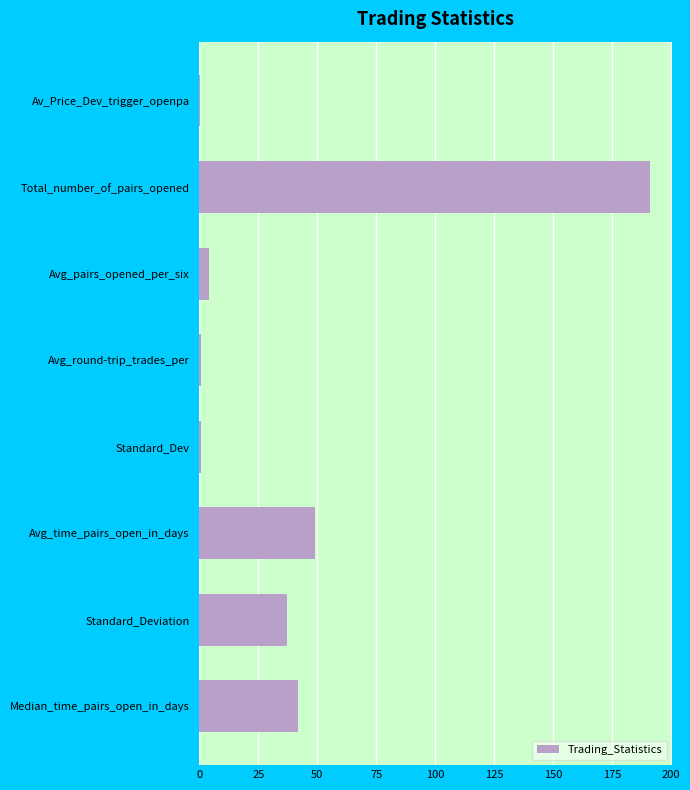

Between Av_Price_Dev_trigger_openpa and Total_number_of_pairs_opened, which is larger?

Total_number_of_pairs_opened